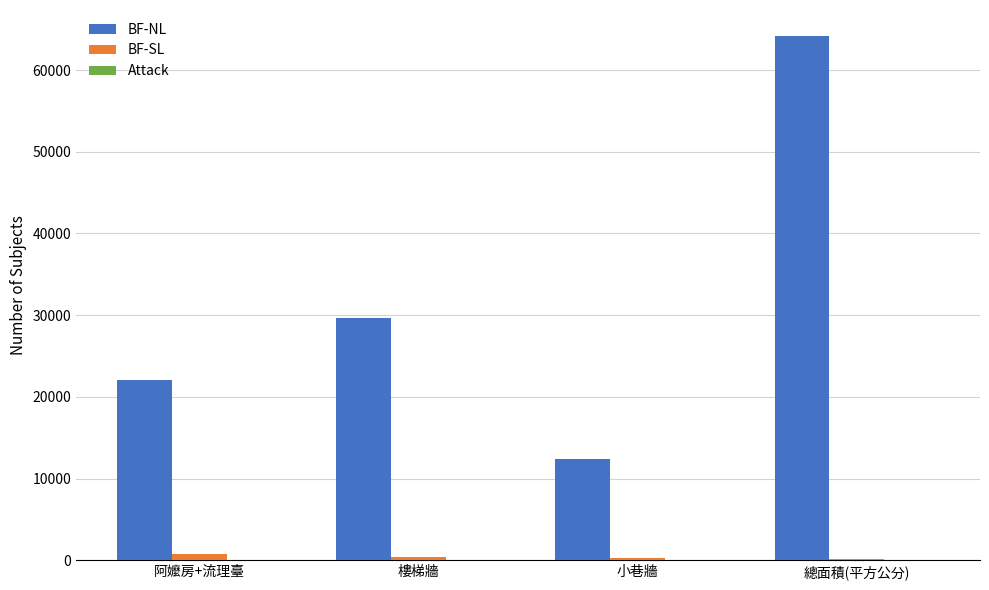

Between 小巷牆 and 總面積(平方公分), which series saw the biggest shift?

BF-NL